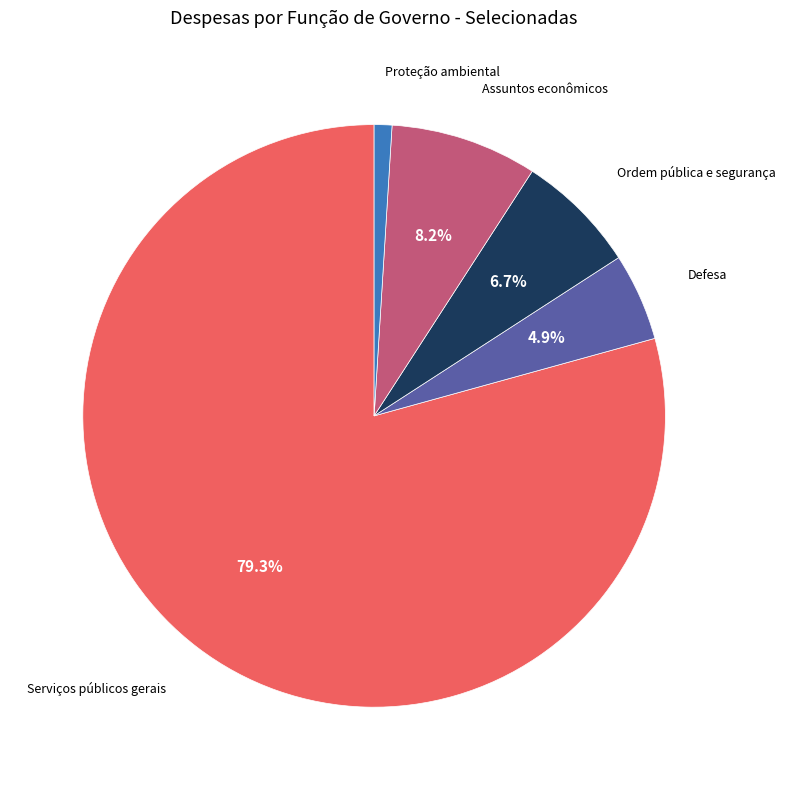

Does any single category account for the majority?

Yes